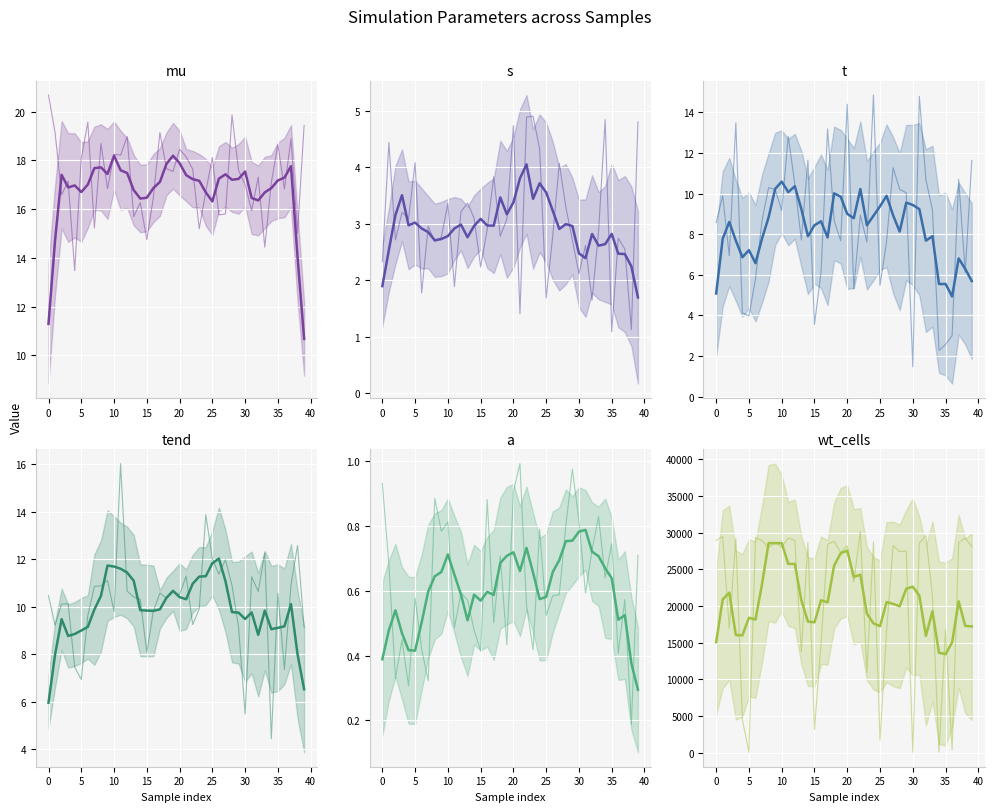

What is the value of the tend point at the 19th from the left?

10.4